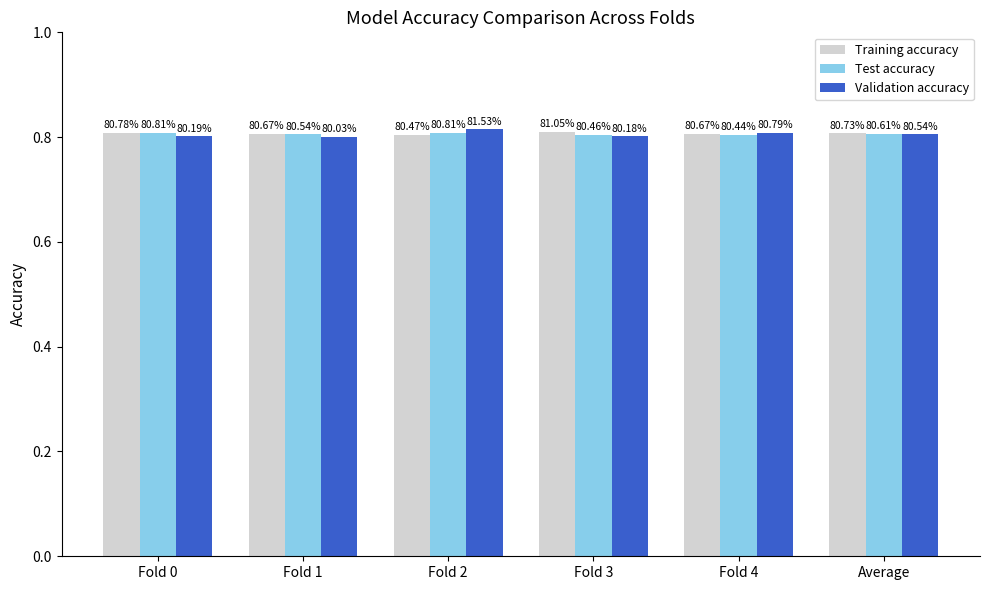

Which label corresponds to the largest value in the chart?

Fold 2